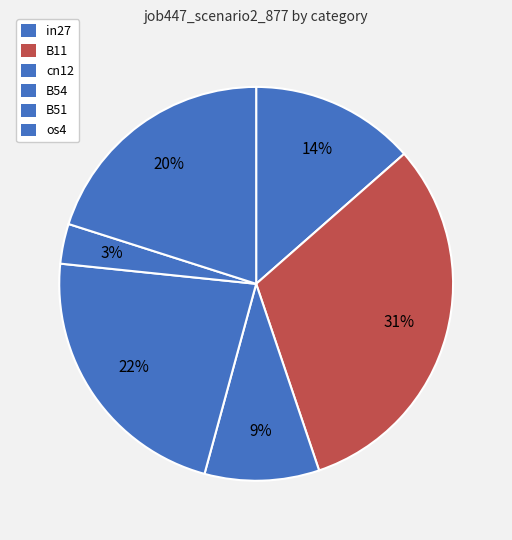

Count the number of slices in the pie.

6